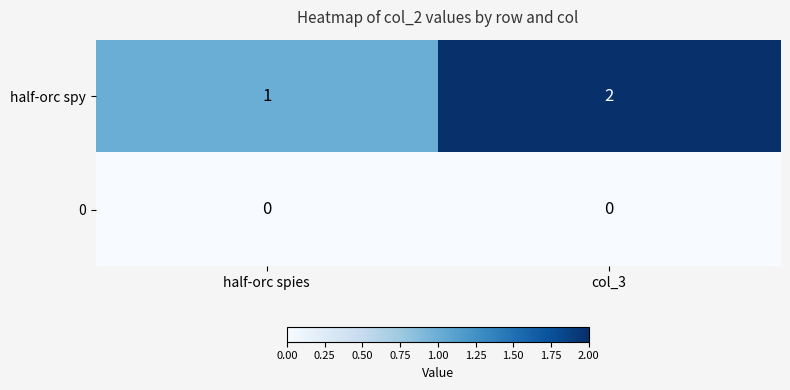

Between half-orc spies and col_3, which series saw the biggest shift?

half-orc spy